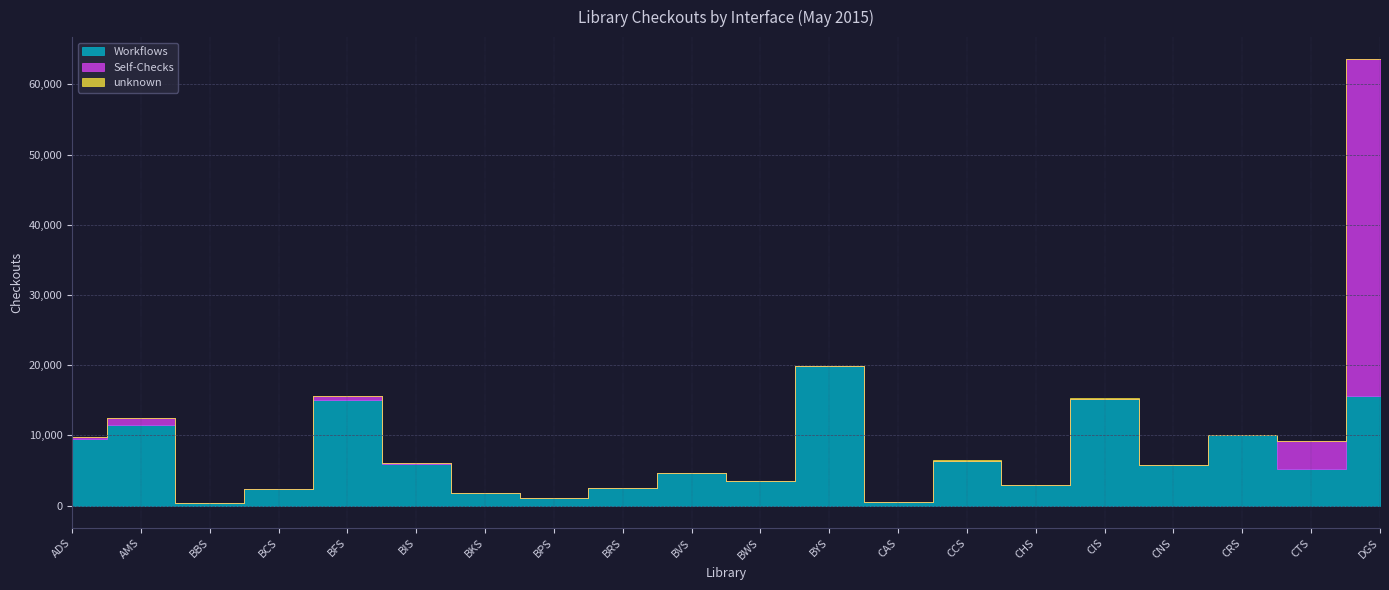

What is the maximum value for Workflows?

19822